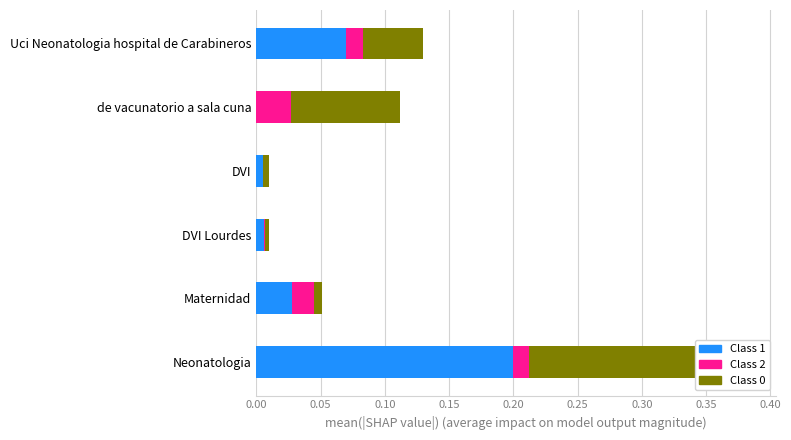

How many groups of bars are there?

6